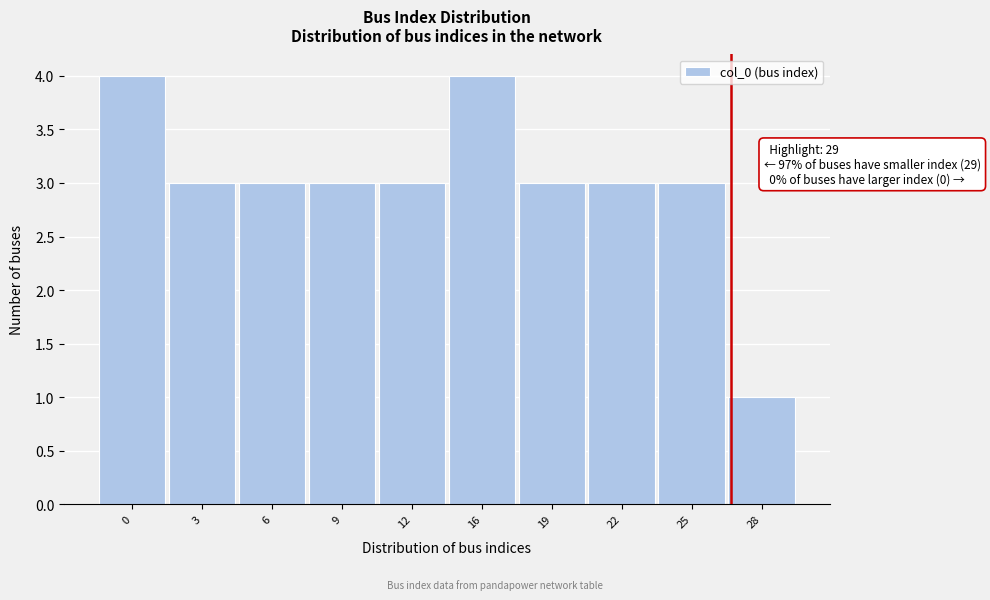

Reading left to right, extract all data points from this chart.

0=4	3=3	6=3	9=3	12=3	16=4	19=3	22=3	25=3	28=1